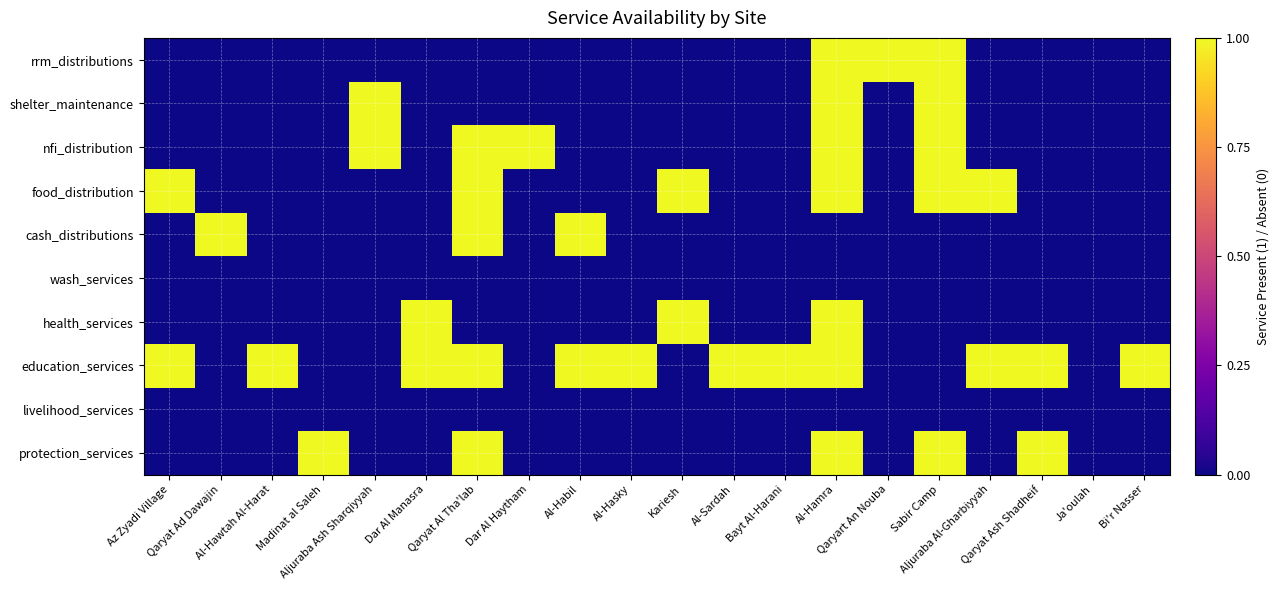

What is the total value across all series at Aljuraba Ash Sharqiyyah?

2